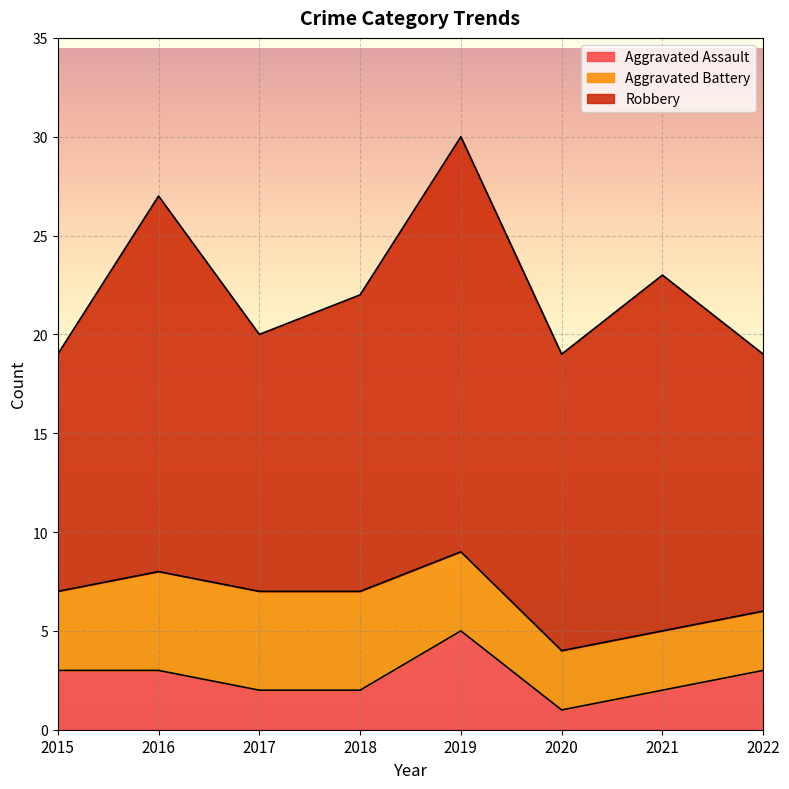

What is the smallest value displayed?

1